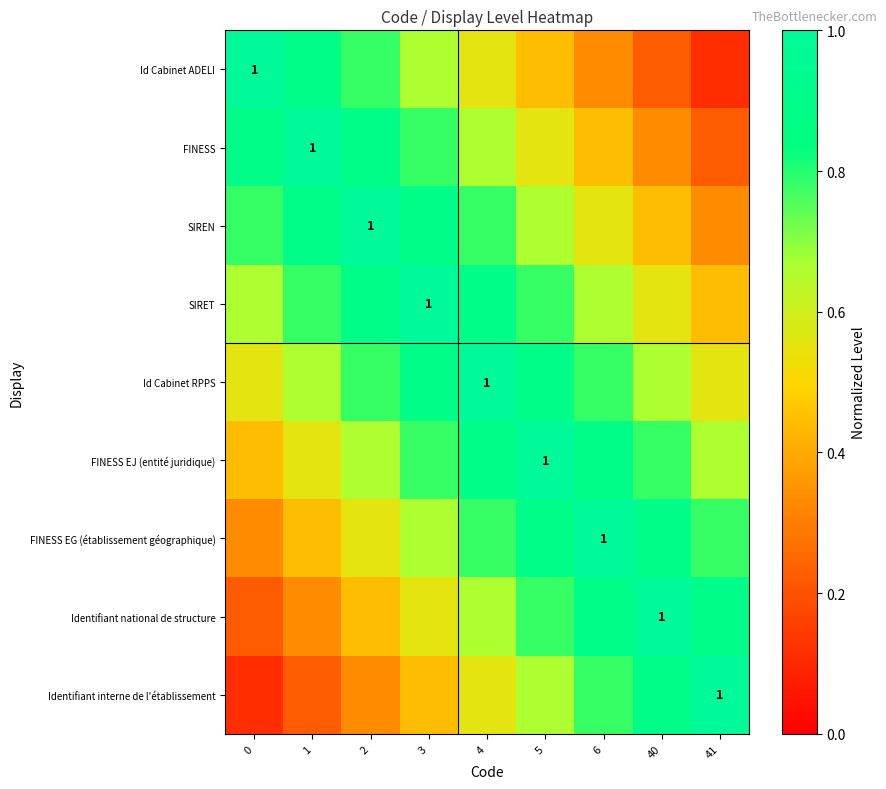

Rank the categories by SIRET value from highest to lowest.

3, 2, 4, 1, 5, 0, 6, 40, 41